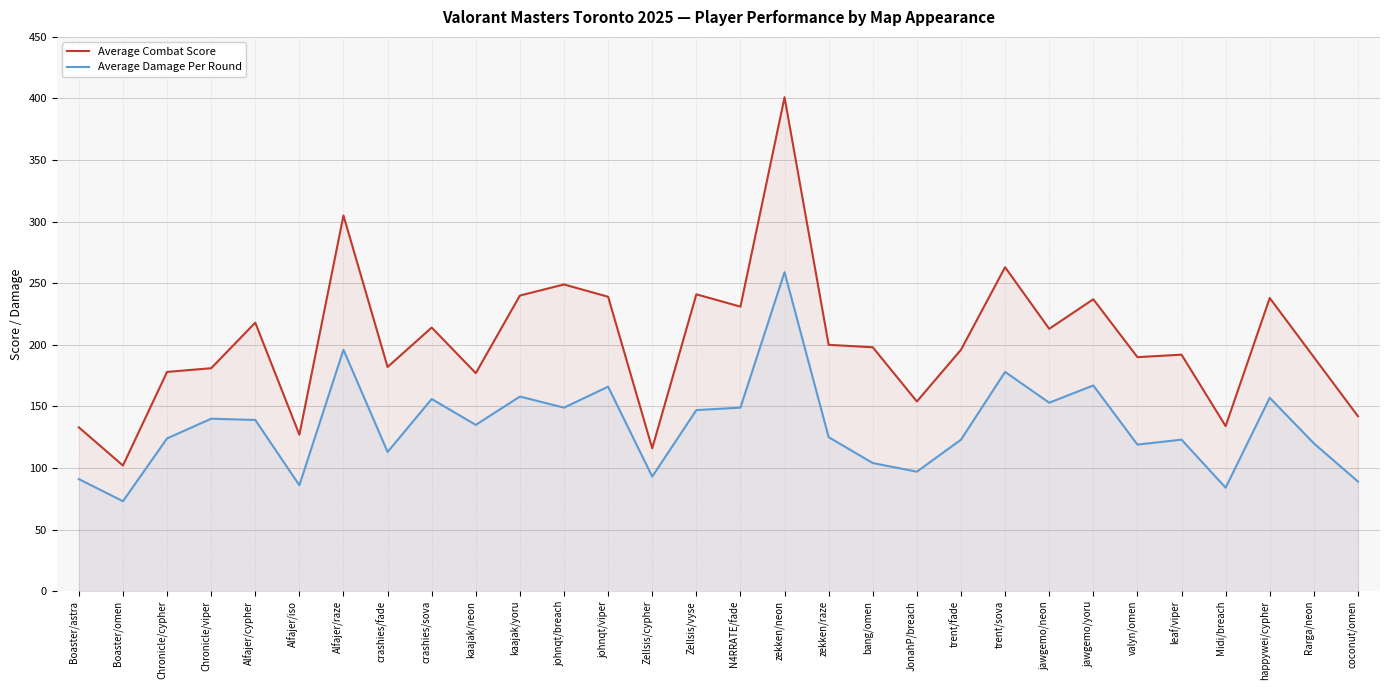

What are all the series names shown in the legend?

Average Combat Score, Average Damage Per Round